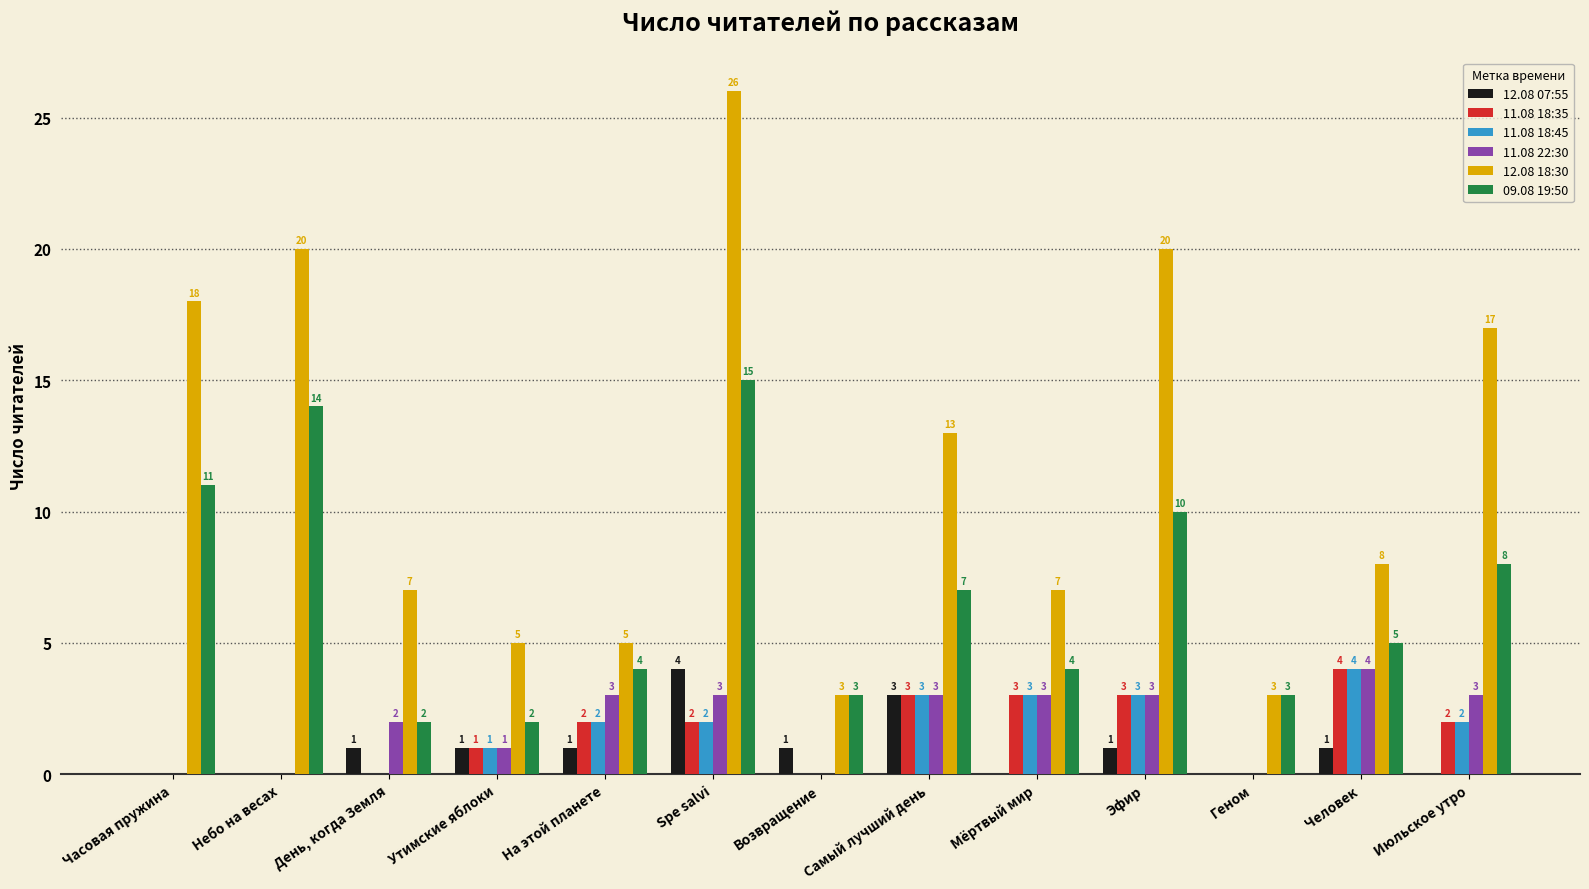

Count the 12.08 07:55 values in the range 0 to 1.

11